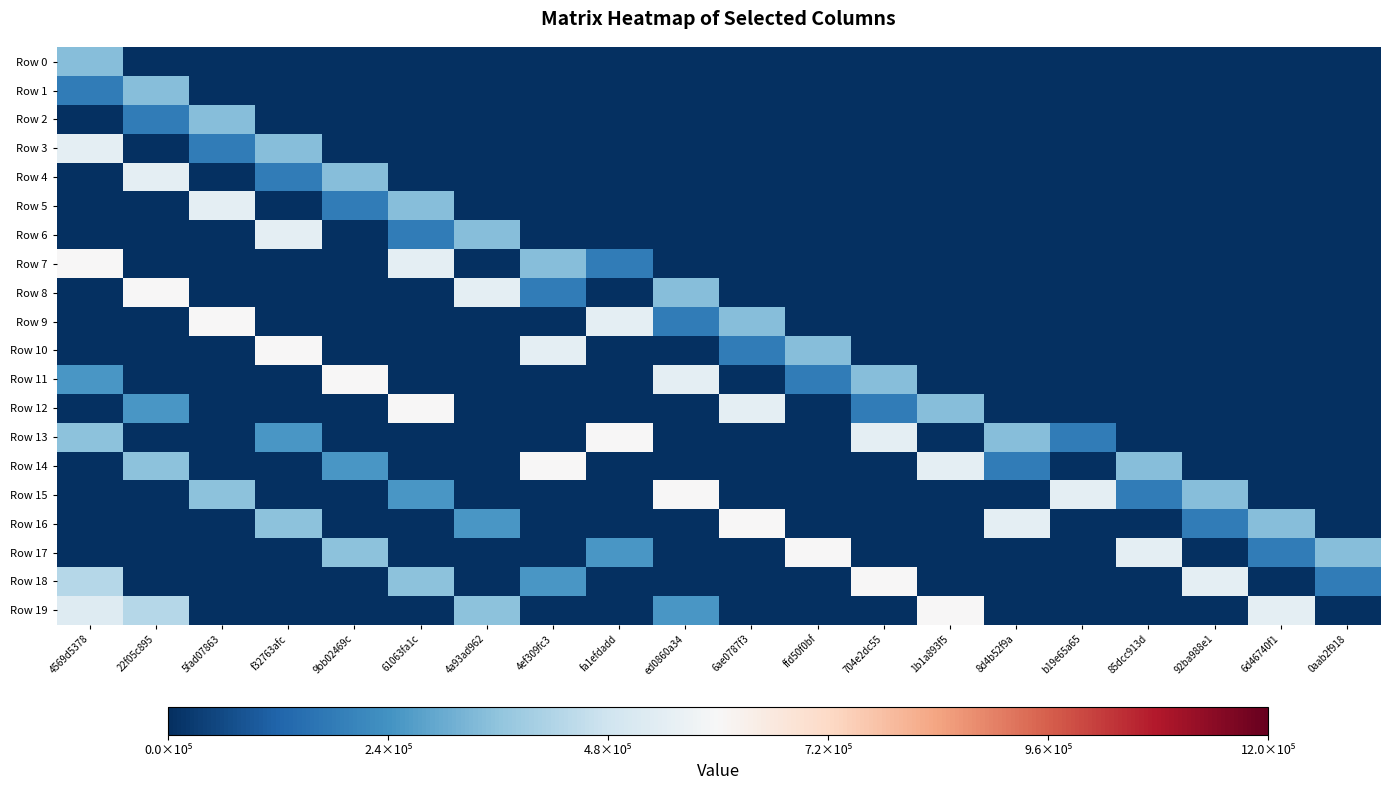

What is the spread (max minus min) of values at 0aab2f918?

346000.0